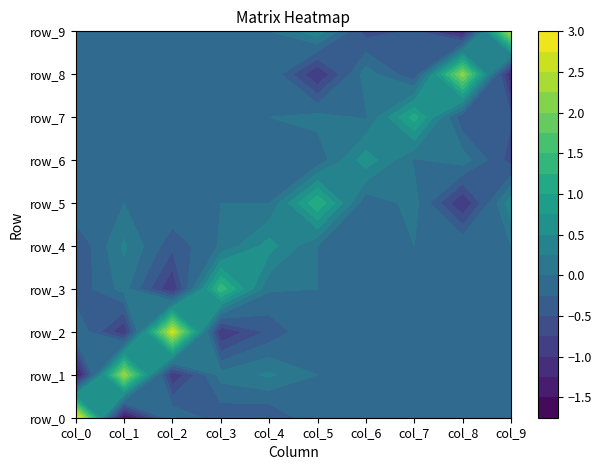

Between col_3 and col_6, which is larger?

col_6